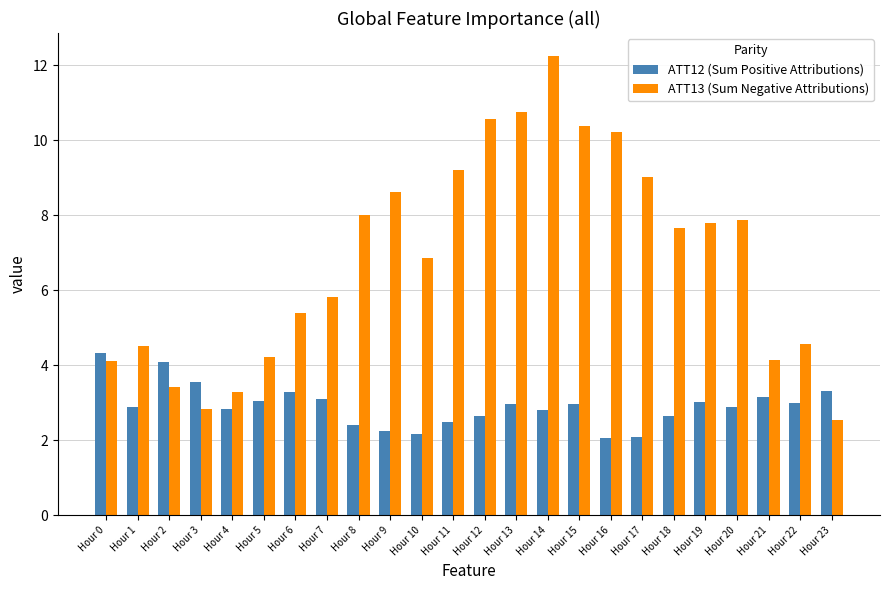

Is it true that ATT12 (Sum Positive Attributions) equals 4.0 at Hour 15?

False